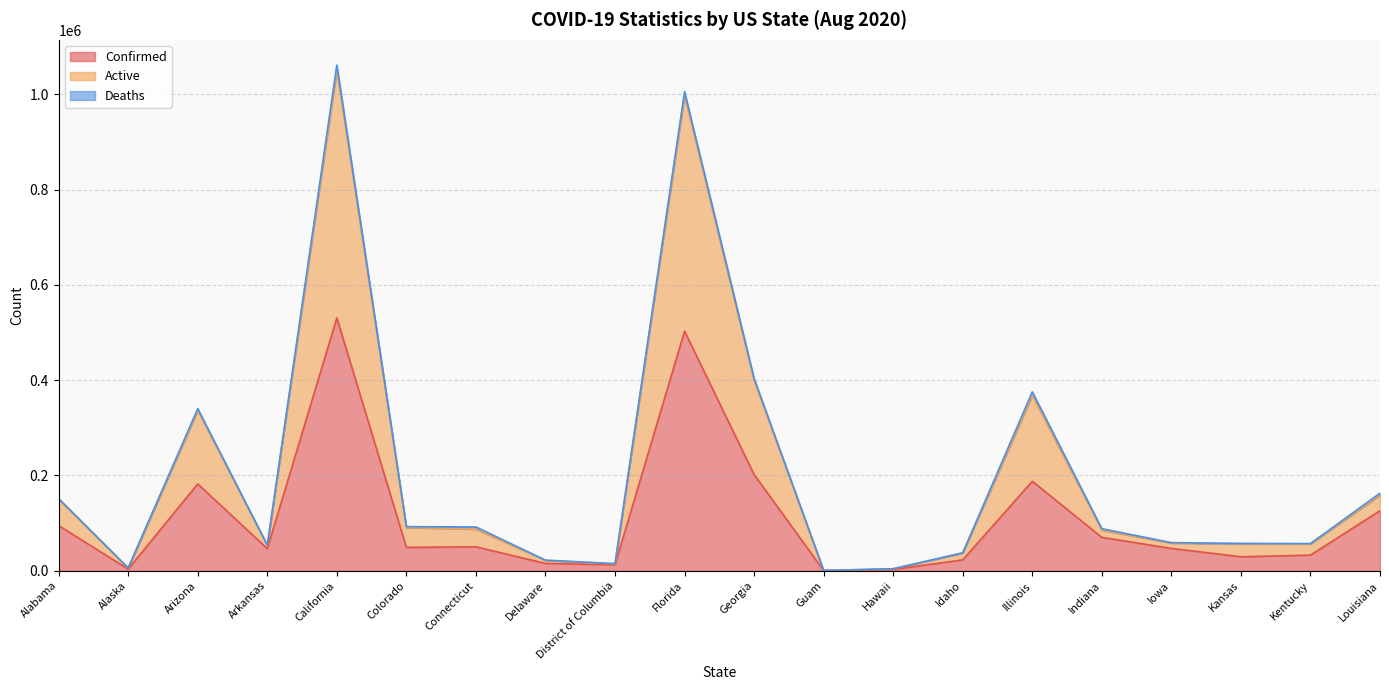

Which category has the highest value in the Confirmed series?

California